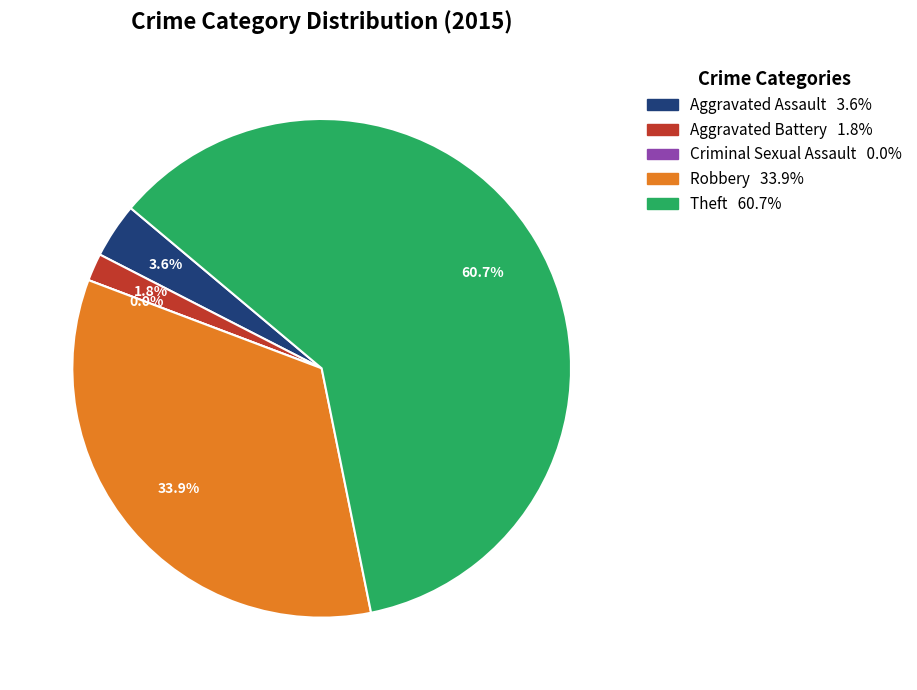

True or false: Criminal Sexual Assault accounts for 7% of the total.

False